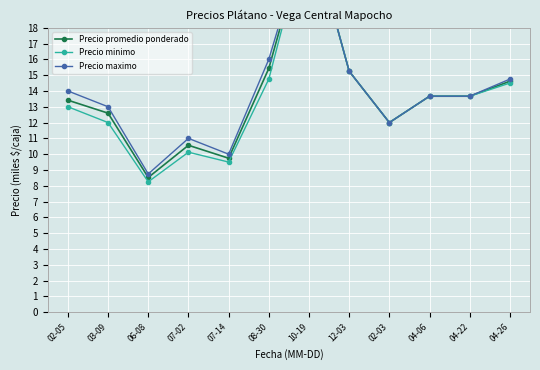

What are all the series names shown in the legend?

Precio promedio ponderado, Precio minimo, Precio maximo